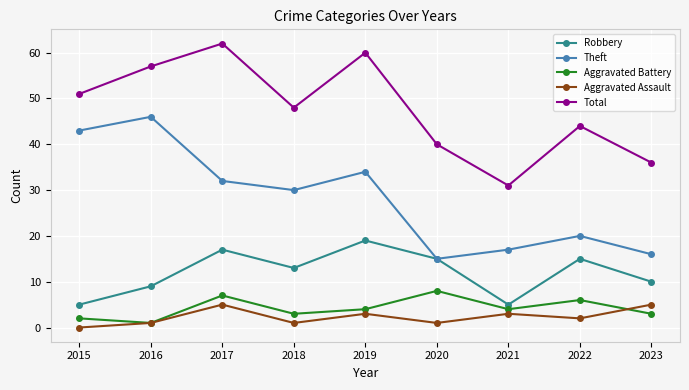

Between 2017 and 2020, which series saw the biggest shift?

Total